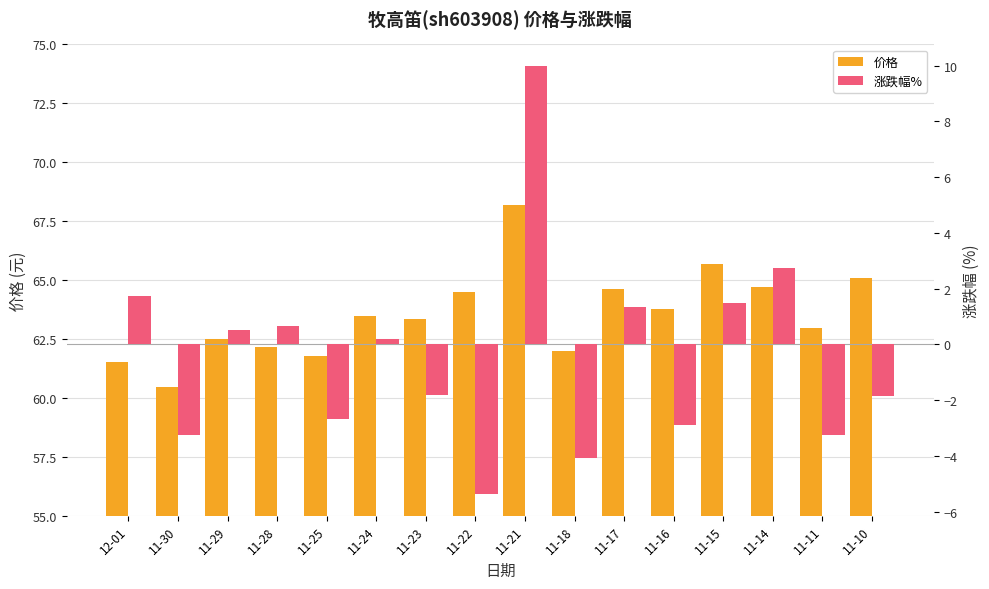

Where does the 价格 series first go above 63?

11-24